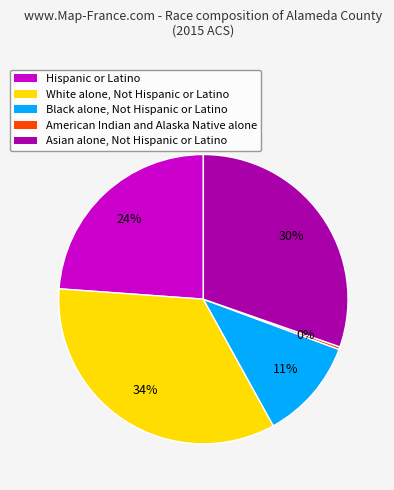

To the nearest percent, what is the difference between the largest and smallest slice percentages?

34%